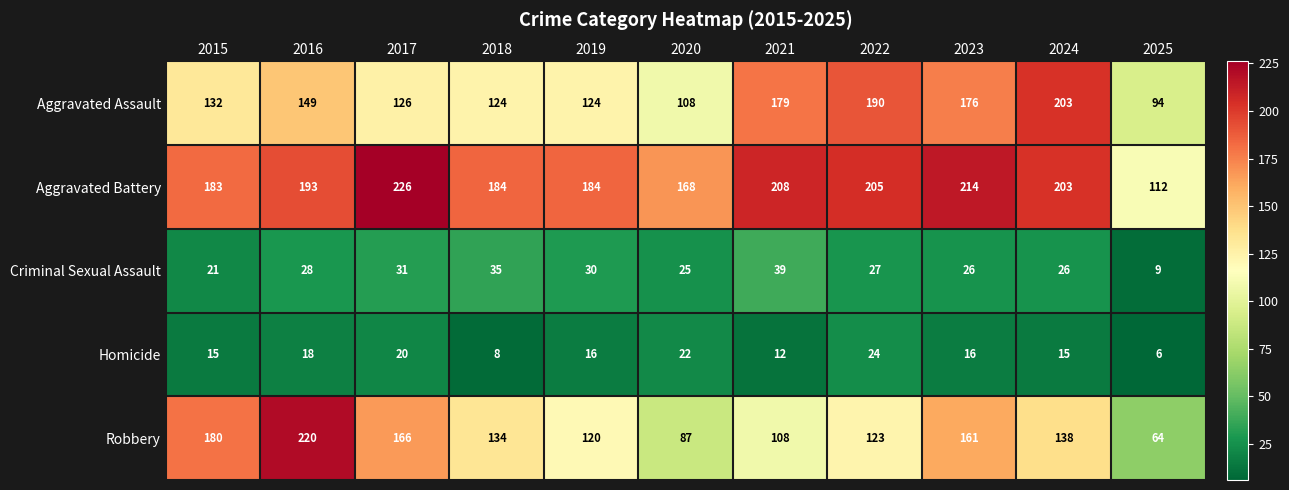

The Criminal Sexual Assault series shows 26 at 2023. True or false?

True